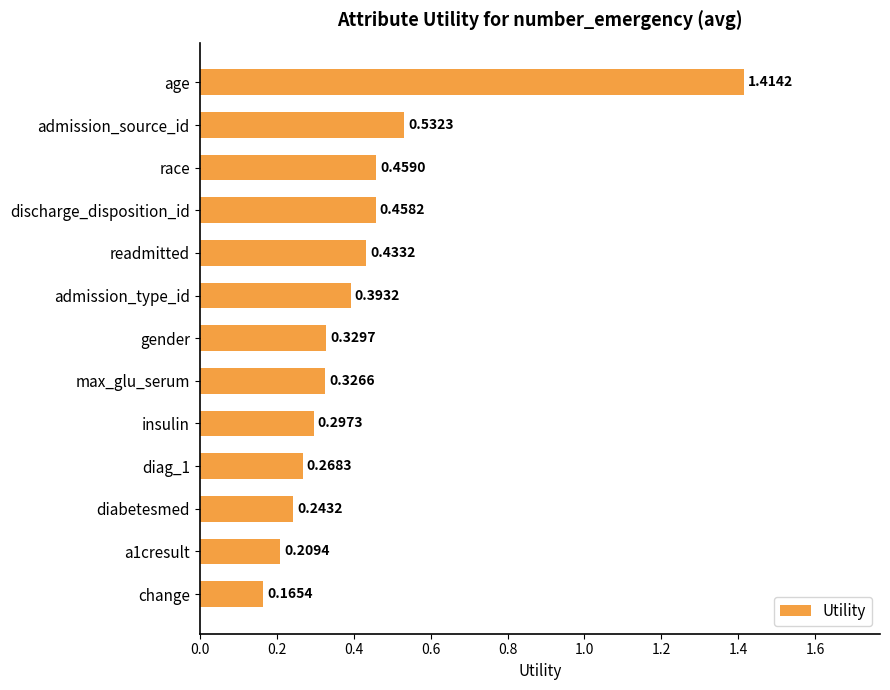

Where is the data nearest to the value 0?

change